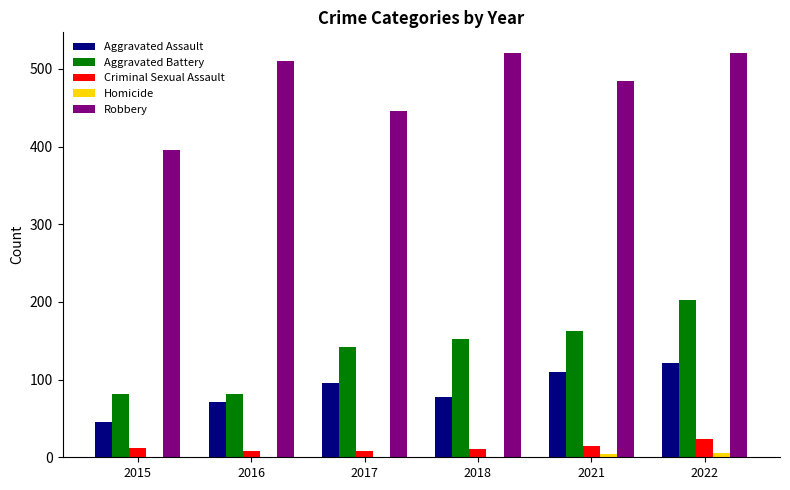

What is the sum of all Aggravated Battery values?

823